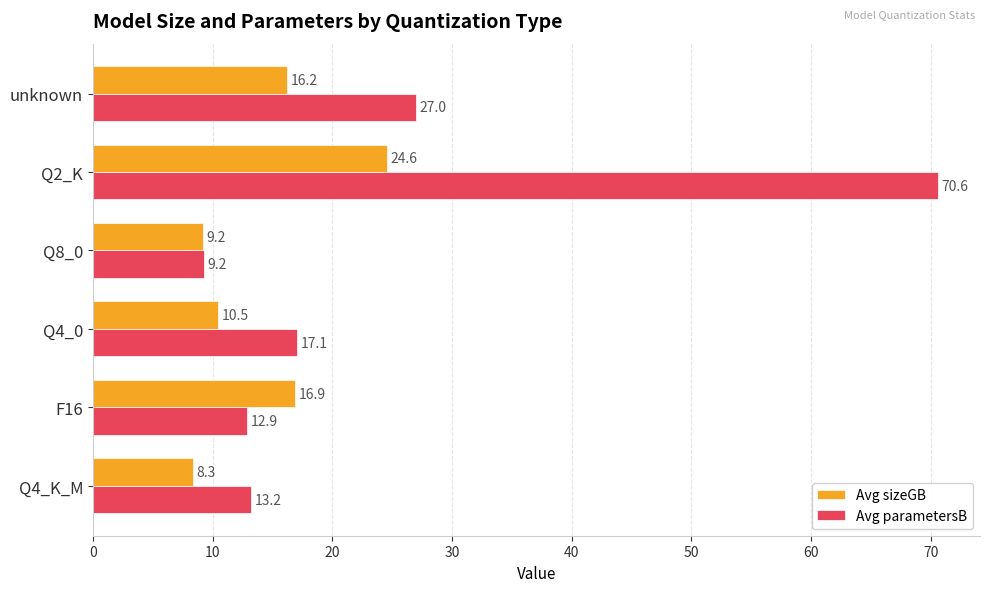

At which label does Avg sizeGB reach its peak?

Q2_K